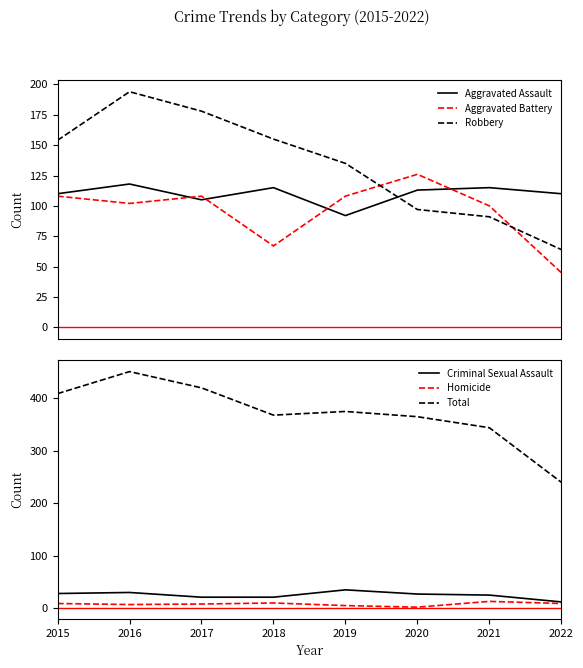

True or false: Criminal Sexual Assault has more than 0 interior local peaks.

True